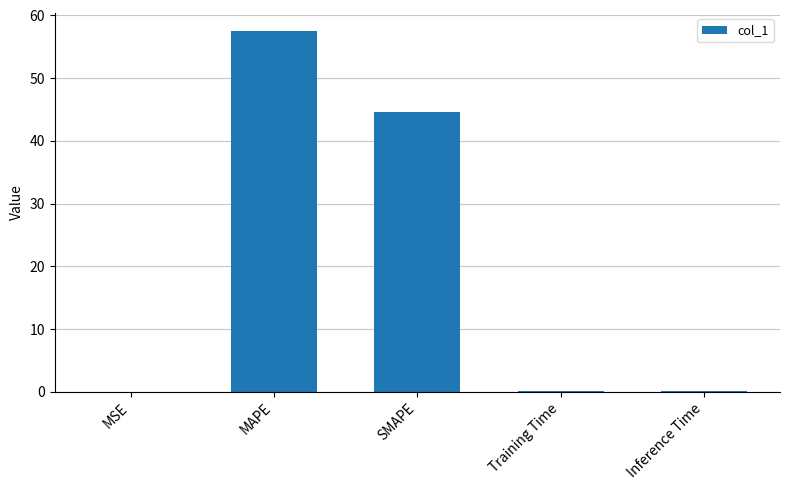

Read the value at MAPE.

57.5